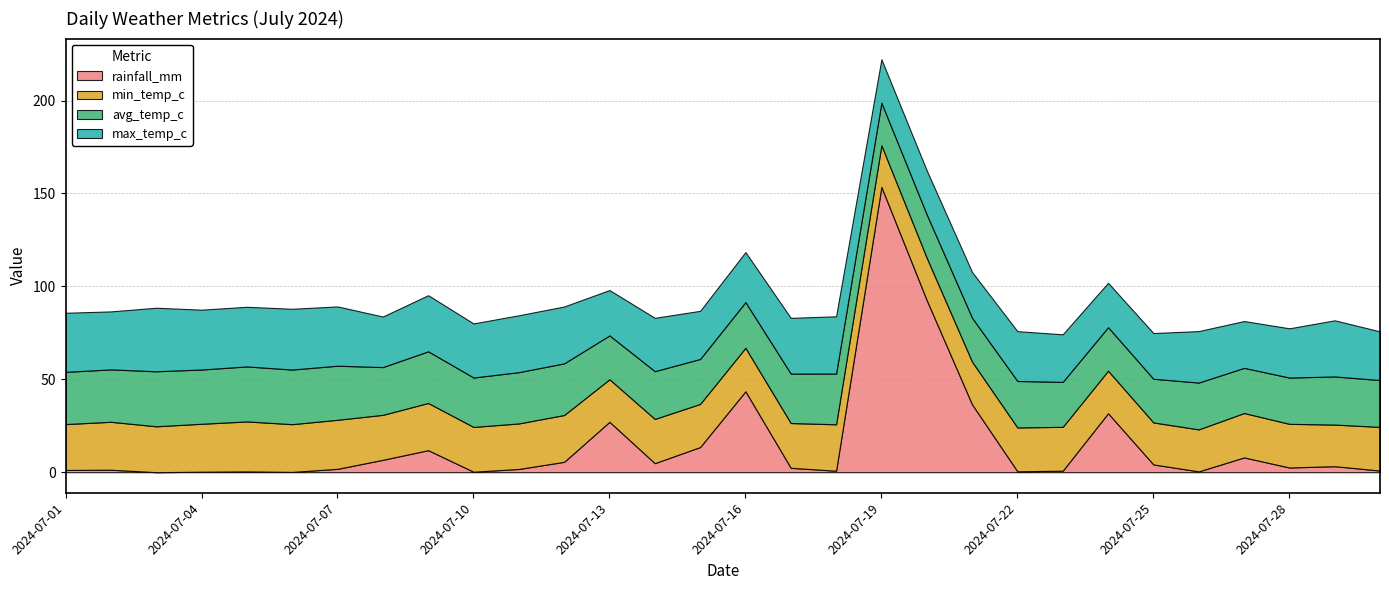

At how many categories does at least one series exceed 7?

30